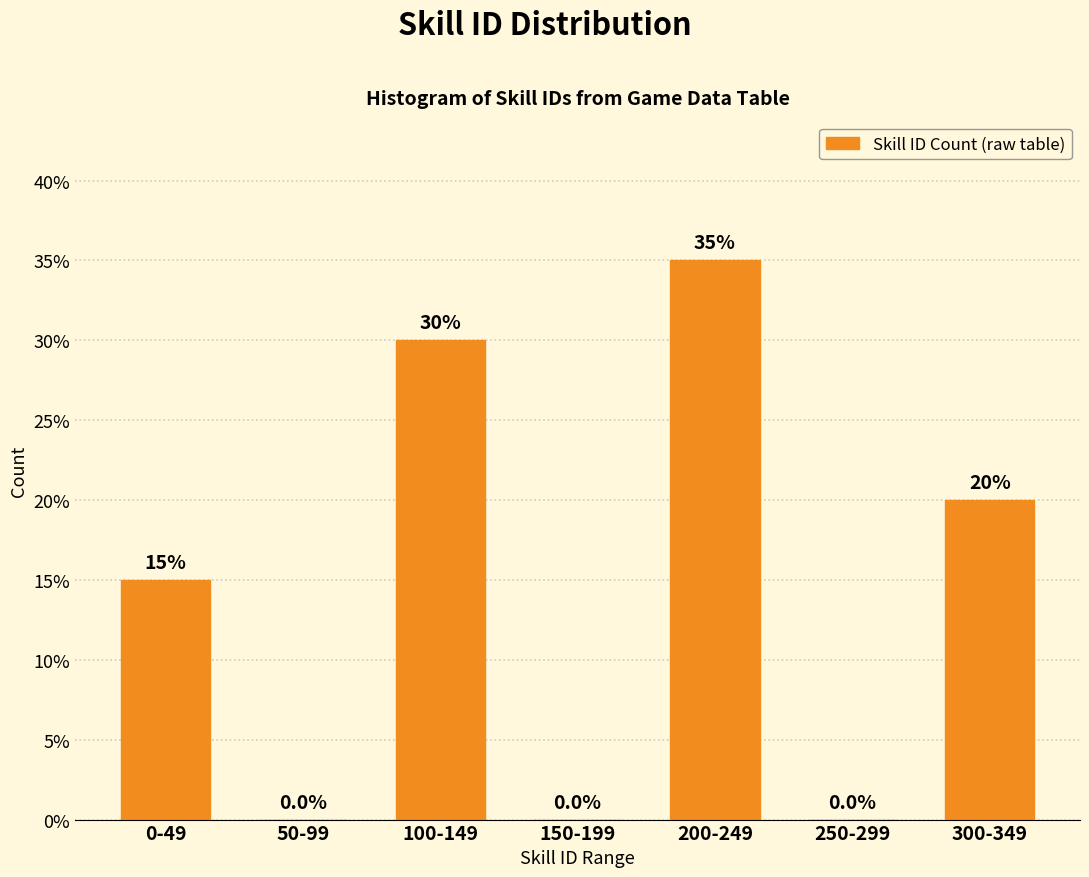

Reading right to left, what are all the values shown in this chart?

300-349=20	250-299=0	200-249=35	150-199=0	100-149=30	50-99=0	0-49=15